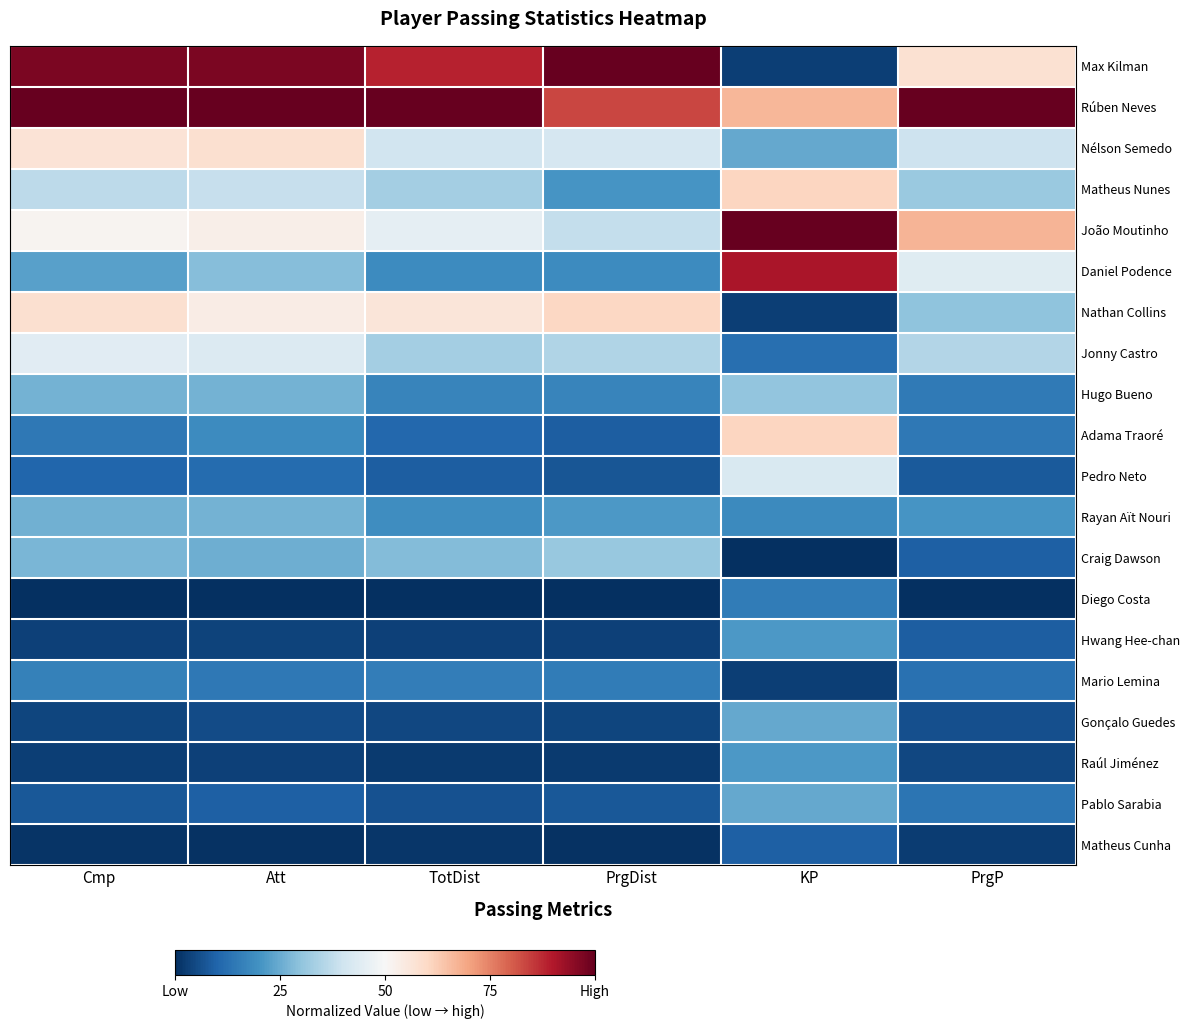

Reading left to right, what are all the values shown in this chart?

Max Kilman: Cmp=1.0	Att=1.0	TotDist=0.9	PrgDist=1.0	KP=0.0	PrgP=0.6
Rúben Neves: Cmp=1.0	Att=1.0	TotDist=1.0	PrgDist=0.8	KP=0.7	PrgP=1.0
Nélson Semedo: Cmp=0.6	Att=0.6	TotDist=0.4	PrgDist=0.4	KP=0.2	PrgP=0.4
Matheus Nunes: Cmp=0.4	Att=0.4	TotDist=0.3	PrgDist=0.2	KP=0.6	PrgP=0.3
João Moutinho: Cmp=0.5	Att=0.5	TotDist=0.5	PrgDist=0.4	KP=1.0	PrgP=0.7
Daniel Podence: Cmp=0.2	Att=0.3	TotDist=0.2	PrgDist=0.2	KP=0.9	PrgP=0.4
Nathan Collins: Cmp=0.6	Att=0.5	TotDist=0.6	PrgDist=0.6	KP=0.0	PrgP=0.3
Jonny Castro: Cmp=0.4	Att=0.4	TotDist=0.3	PrgDist=0.3	KP=0.1	PrgP=0.4
Hugo Bueno: Cmp=0.3	Att=0.3	TotDist=0.2	PrgDist=0.2	KP=0.3	PrgP=0.1
Adama Traoré: Cmp=0.1	Att=0.2	TotDist=0.1	PrgDist=0.1	KP=0.6	PrgP=0.1
Pedro Neto: Cmp=0.1	Att=0.1	TotDist=0.1	PrgDist=0.1	KP=0.4	PrgP=0.1
Rayan Aït Nouri: Cmp=0.3	Att=0.3	TotDist=0.2	PrgDist=0.2	KP=0.2	PrgP=0.2
Craig Dawson: Cmp=0.3	Att=0.3	TotDist=0.3	PrgDist=0.3	KP=0.0	PrgP=0.1
Diego Costa: Cmp=0.0	Att=0.0	TotDist=0.0	PrgDist=0.0	KP=0.2	PrgP=0.0
Hwang Hee-chan: Cmp=0.0	Att=0.0	TotDist=0.0	PrgDist=0.0	KP=0.2	PrgP=0.1
Mario Lemina: Cmp=0.2	Att=0.1	TotDist=0.2	PrgDist=0.2	KP=0.0	PrgP=0.1
Gonçalo Guedes: Cmp=0.0	Att=0.1	TotDist=0.0	PrgDist=0.0	KP=0.2	PrgP=0.1
Raúl Jiménez: Cmp=0.0	Att=0.0	TotDist=0.0	PrgDist=0.0	KP=0.2	PrgP=0.0
Pablo Sarabia: Cmp=0.1	Att=0.1	TotDist=0.1	PrgDist=0.1	KP=0.2	PrgP=0.1
Matheus Cunha: Cmp=0.0	Att=0.0	TotDist=0.0	PrgDist=0.0	KP=0.1	PrgP=0.0